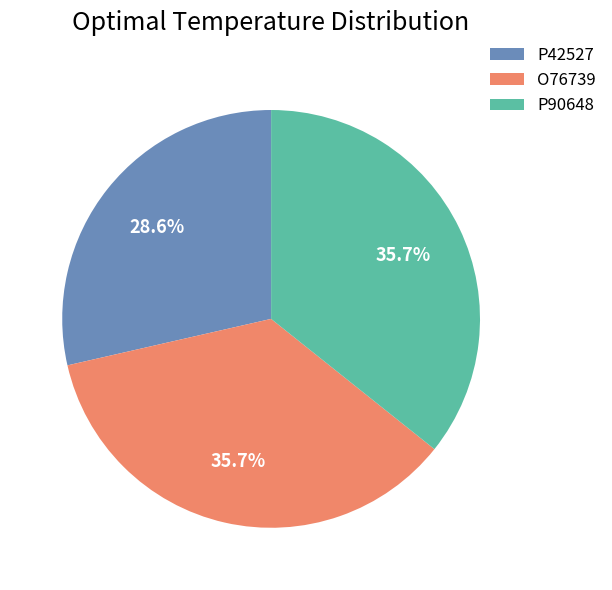

To the nearest percent, what is the average slice percentage?

33%